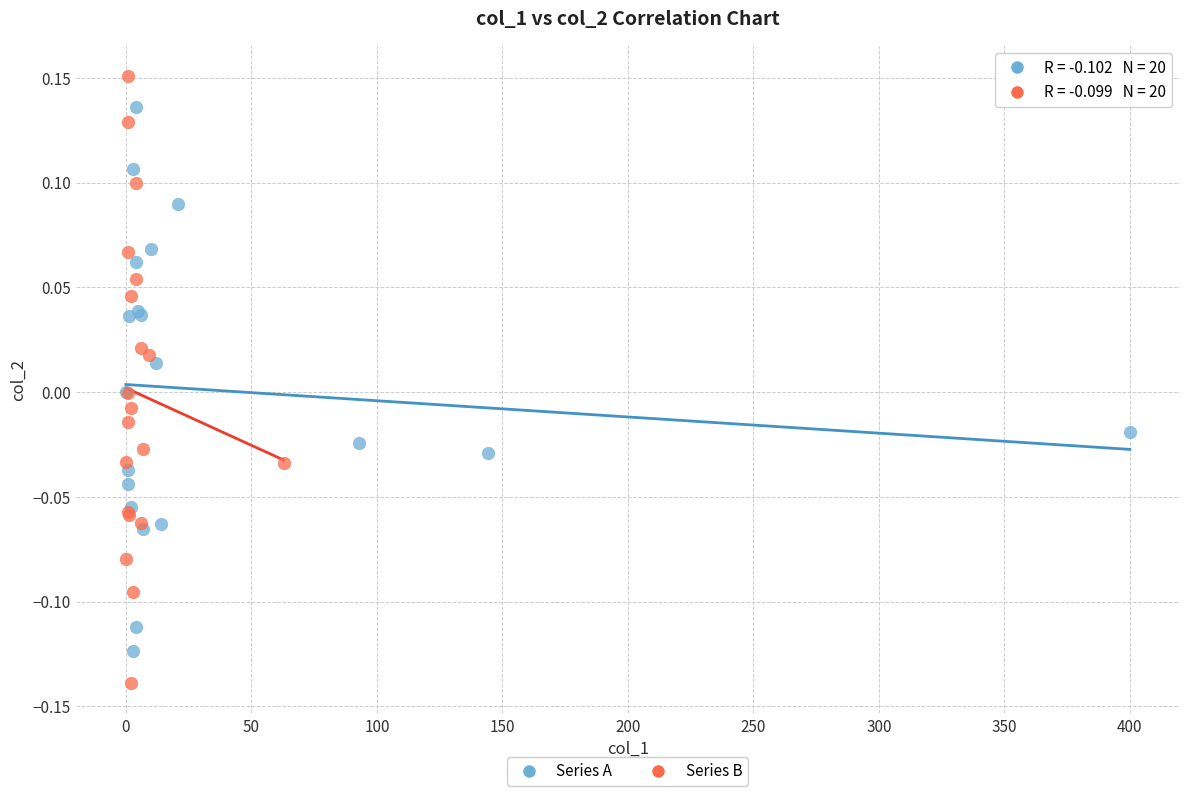

Which series reaches the minimum Y coordinate?

Series B